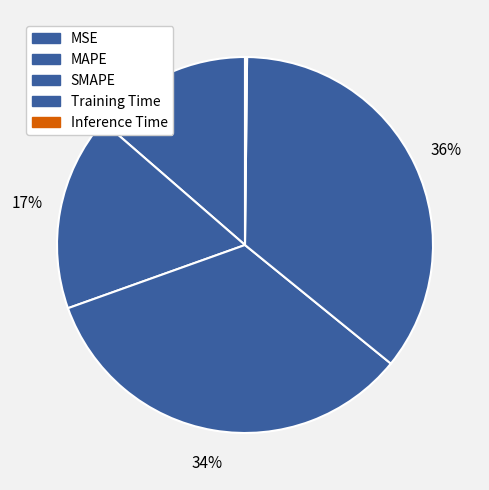

Rank the categories by value from lowest to highest.

Inference Time, MSE, MAPE, SMAPE, Training Time